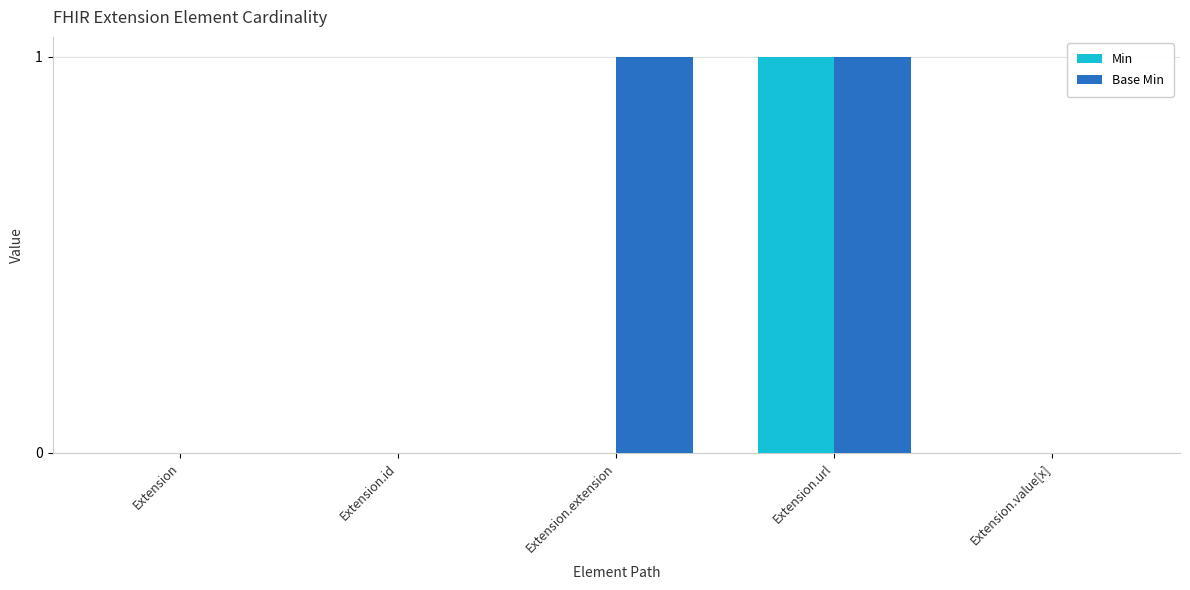

Which category has the highest value in the Min series?

Extension.url